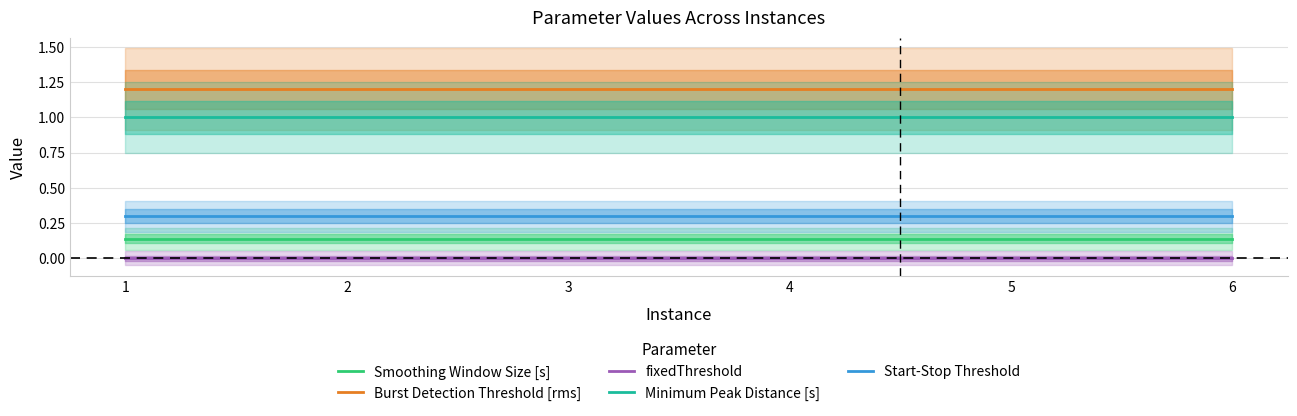

True or false: fixedThreshold has more than 0 interior local peaks.

False